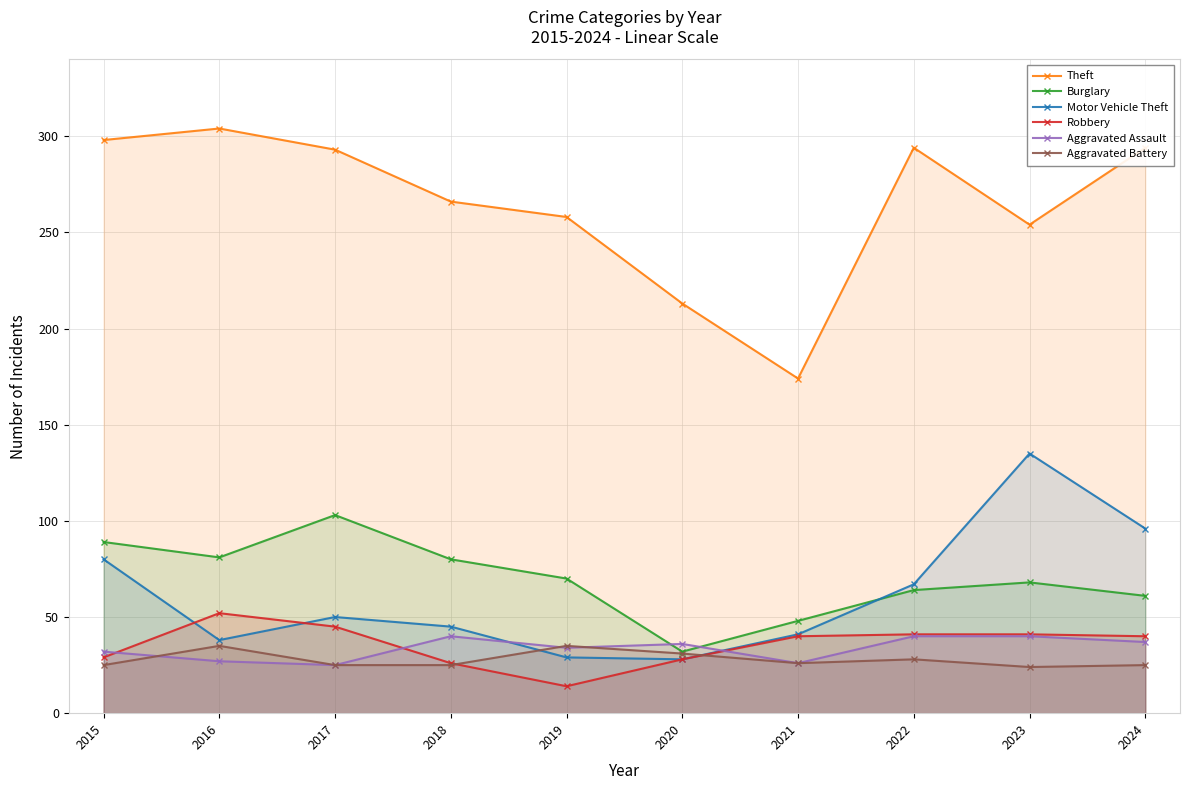

What is the sum of the Motor Vehicle Theft values at 2020 and 2018?

73